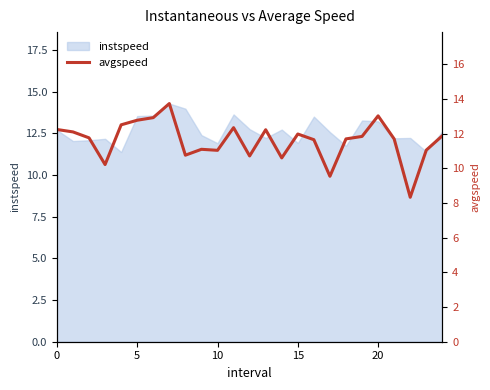

What is the approximate value at 15?

12.0